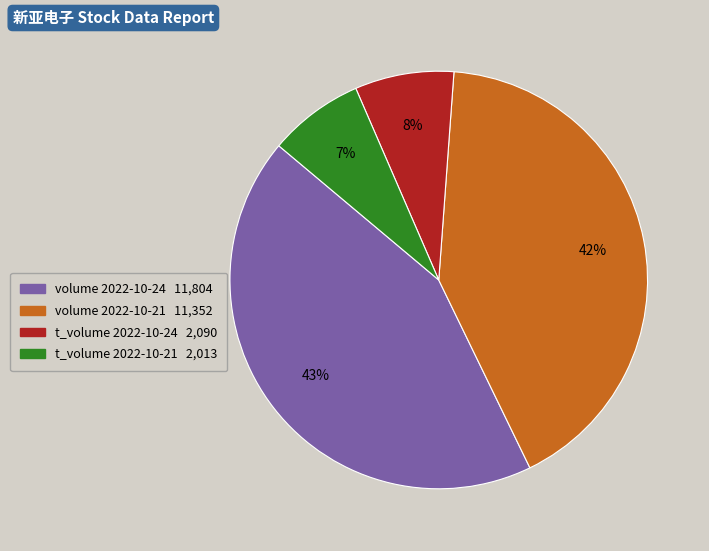

What is the ratio of the value at volume 2022-10-21 11,352 to the value at volume 2022-10-24 11,804?

1.0